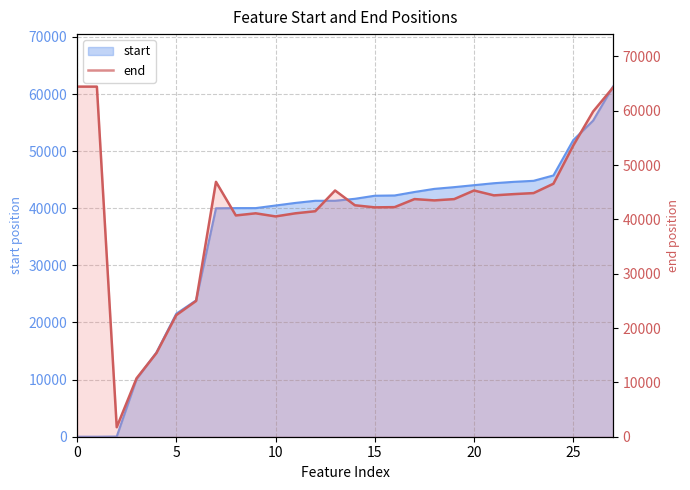

What is the difference between the highest and lowest values at 12?

204